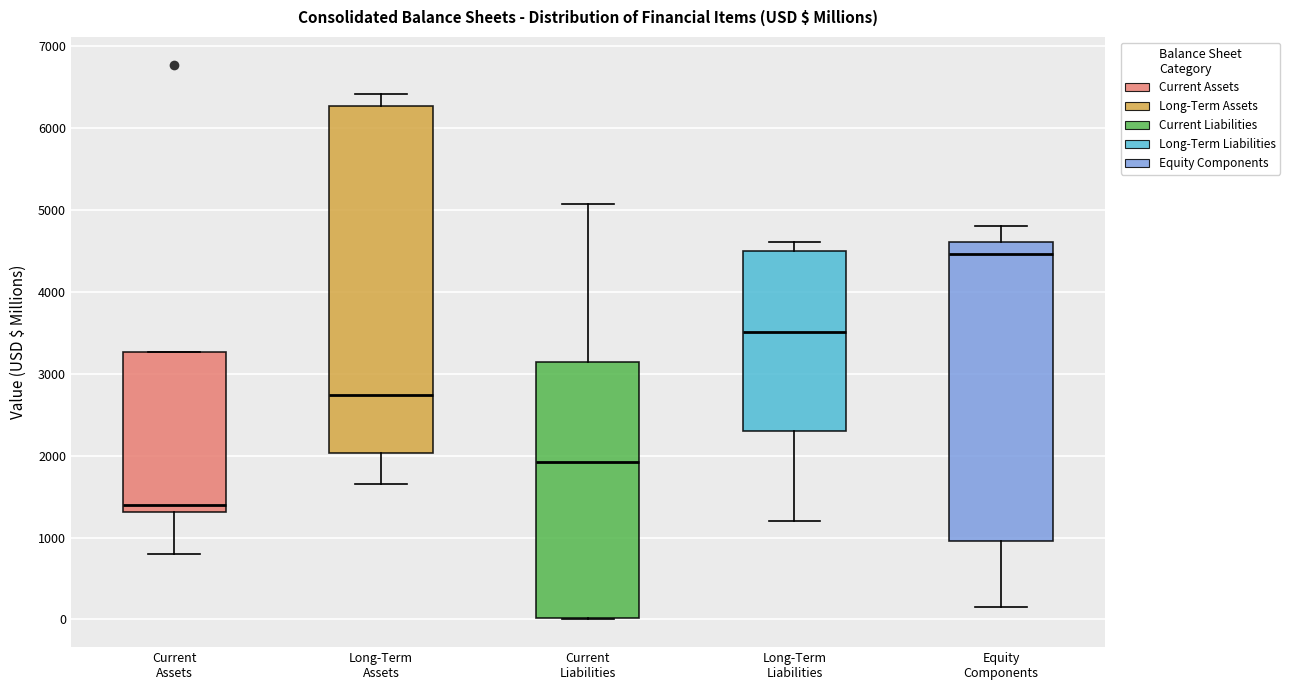

Which box is the tallest, from its lower edge to its upper edge?

Long-Term Assets